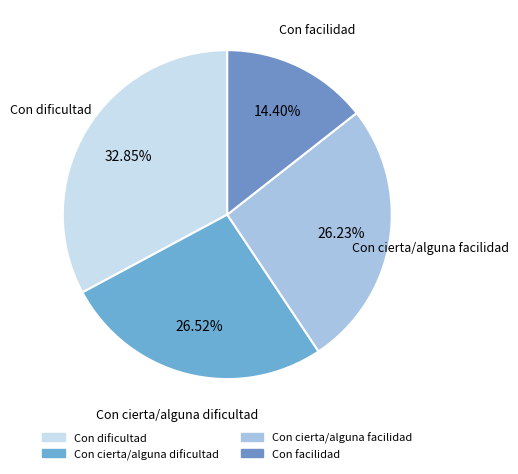

Is there a majority slice in this chart?

No